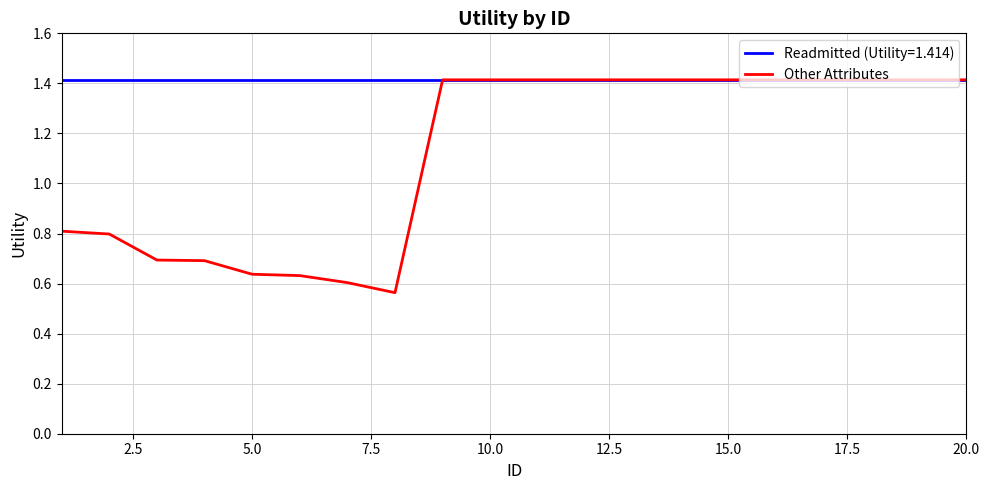

Which series has the widest spread of values?

Other Attributes